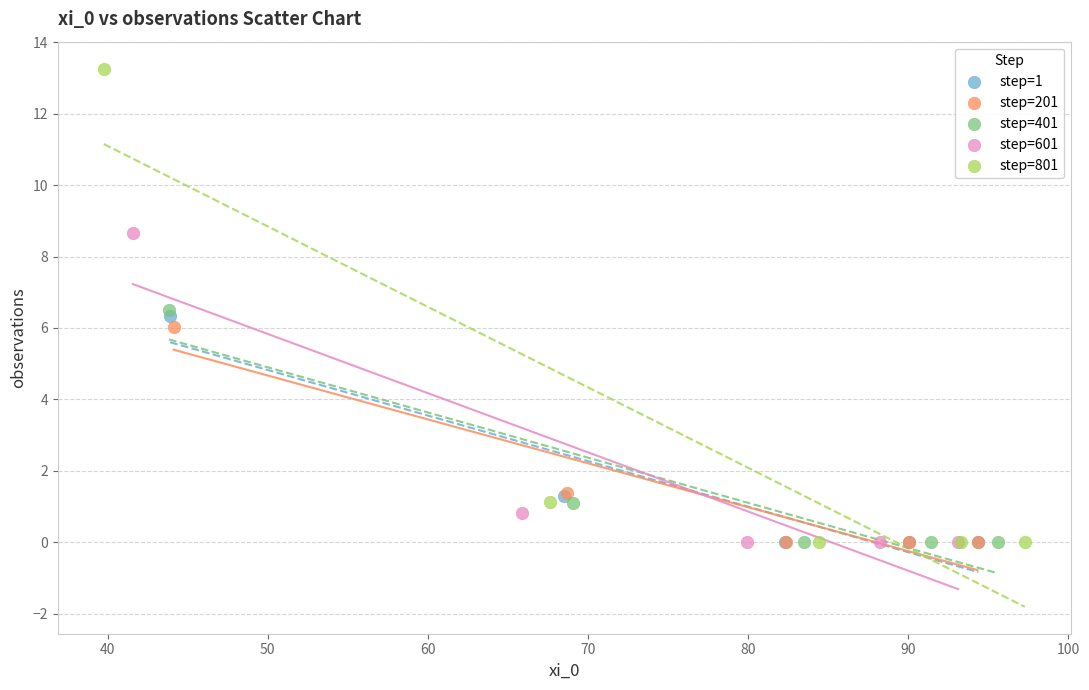

Which series has the widest spread of Y values?

step=801